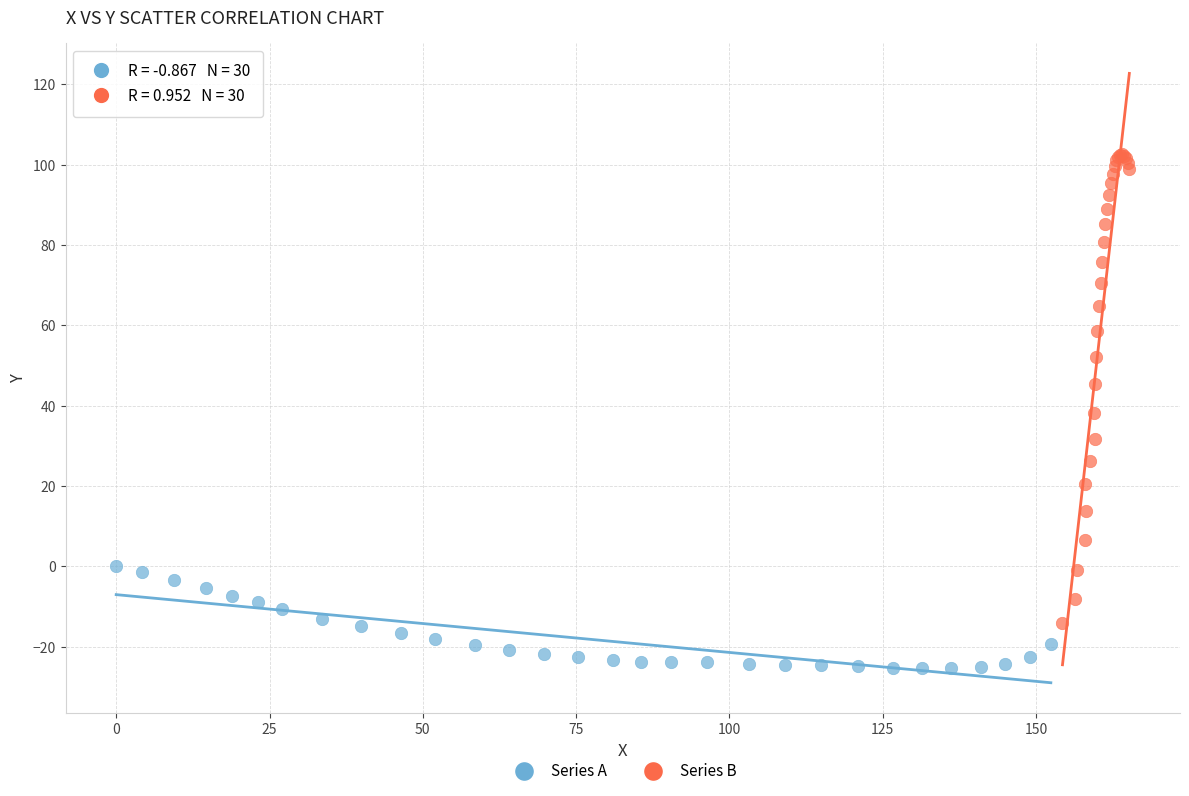

Which series contains the highest Y value?

Series B